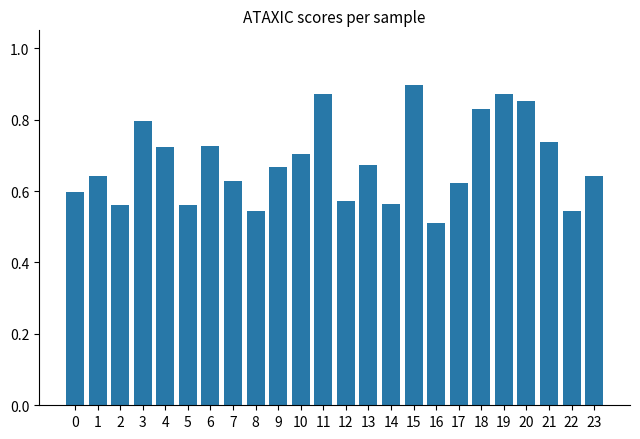

How many bars are there in total?

24